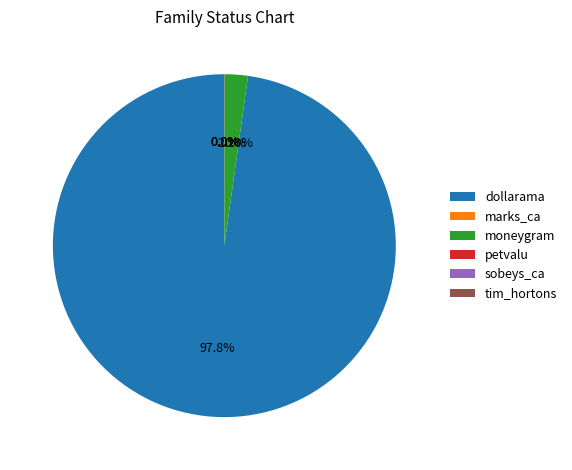

Combined, do dollarama and moneygram account for over 50%?

Yes